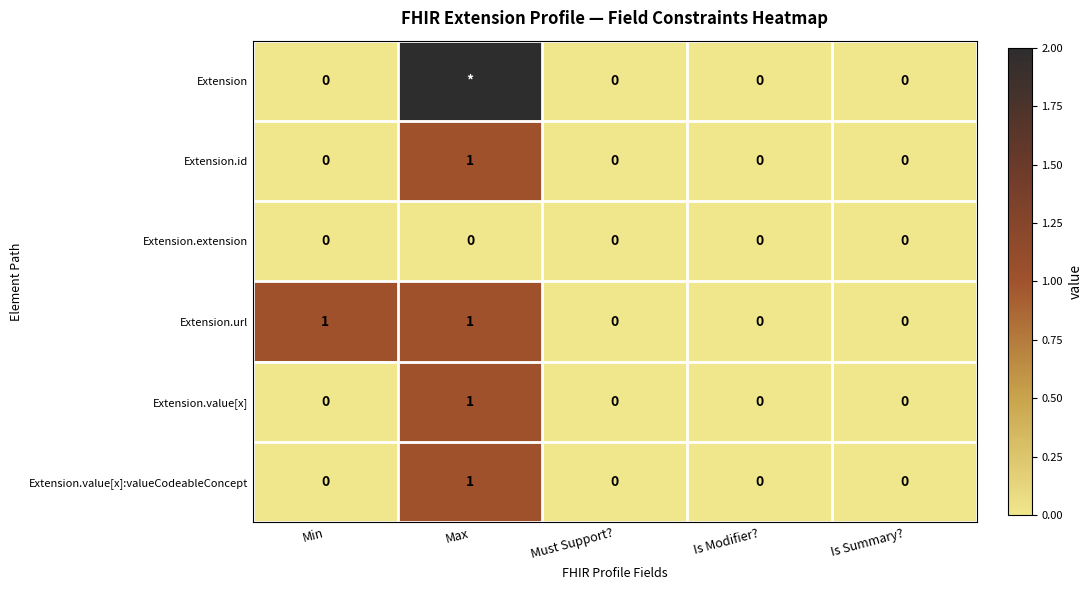

At how many categories does at least one series exceed 641?

1